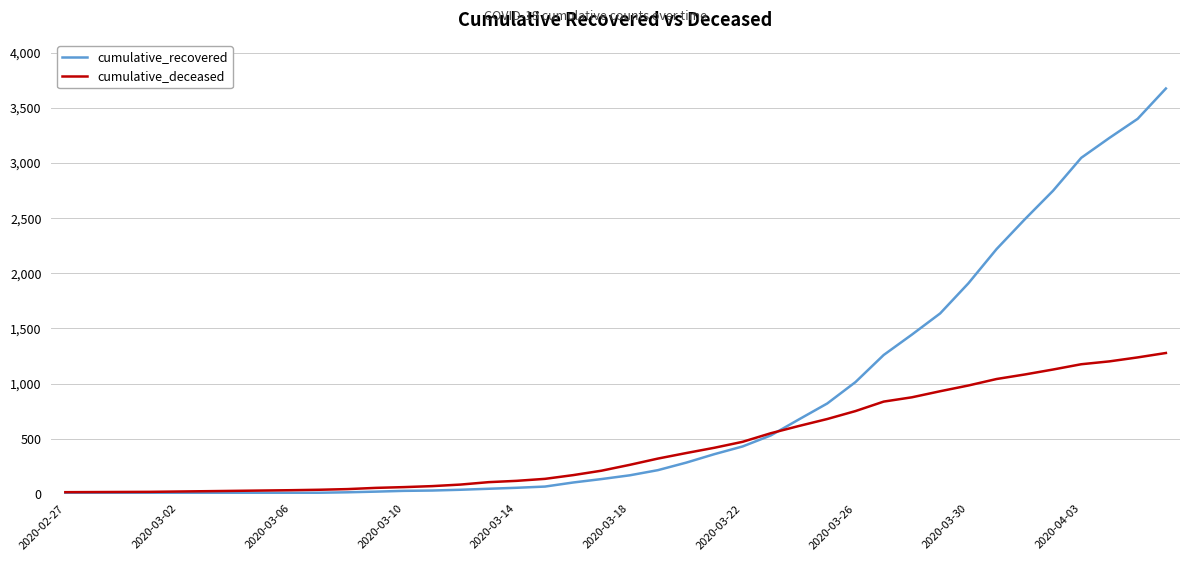

What is the average value of the cumulative_recovered series?

803